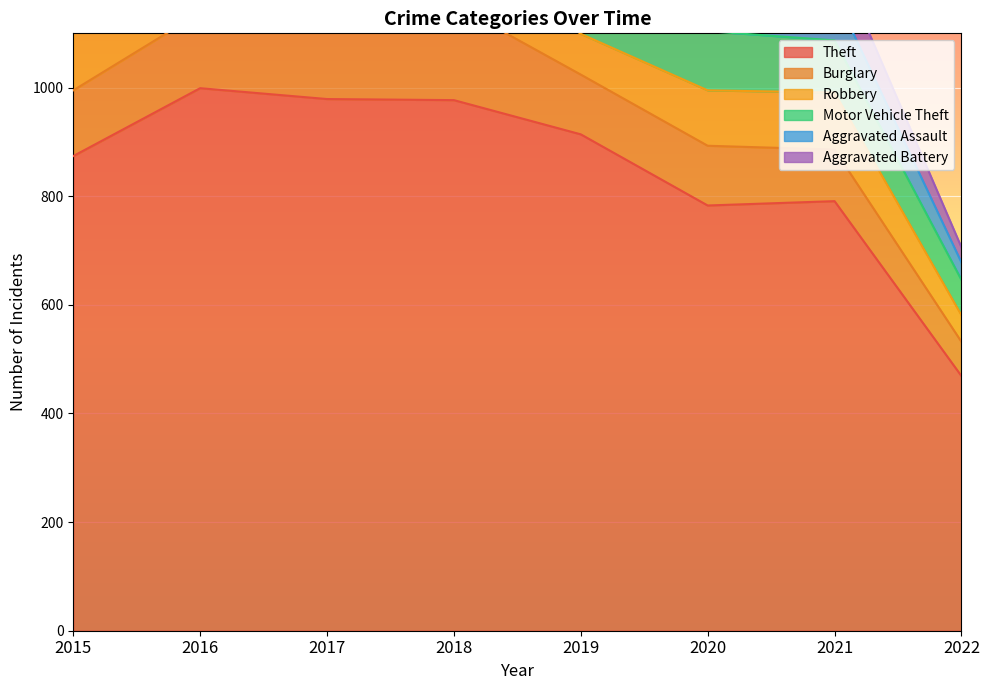

What is the value of the Burglary point at the 8th from the left?

63